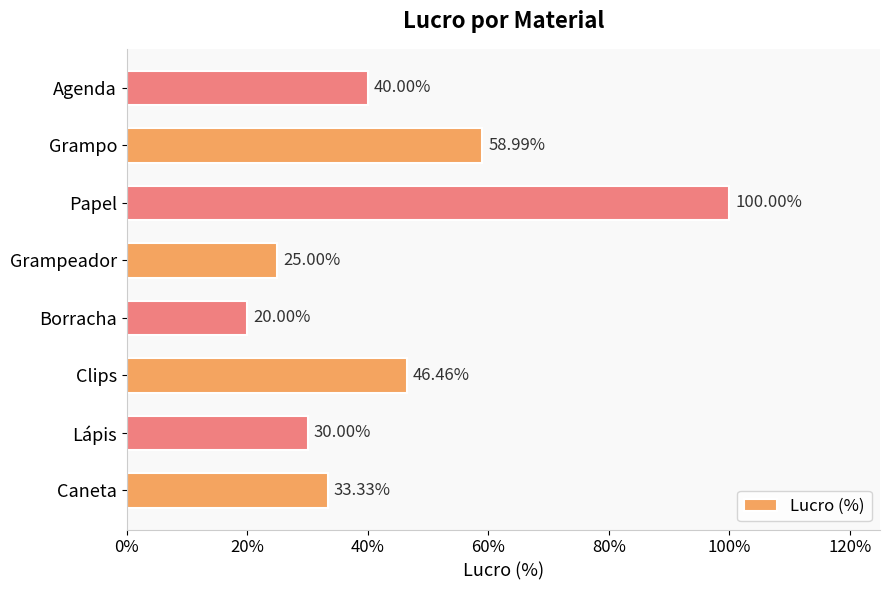

Does the chart contain any negative values?

No